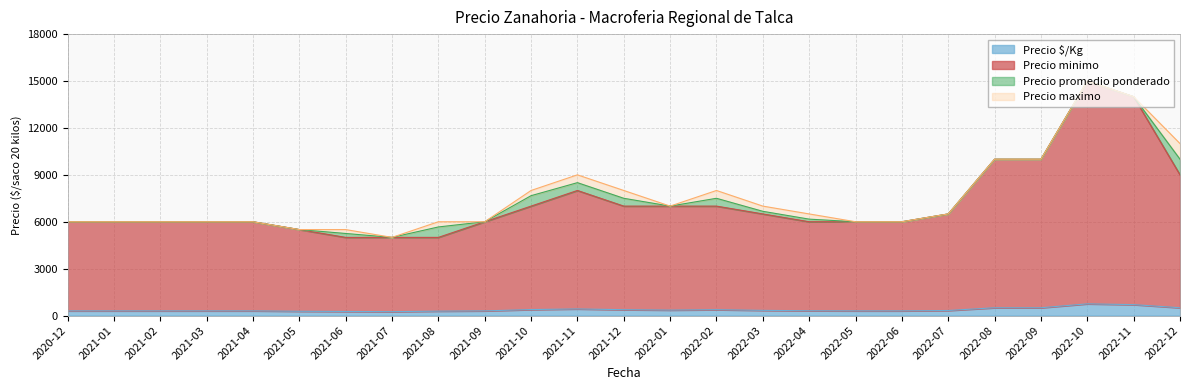

Which category has the highest value across all series?

2022-10